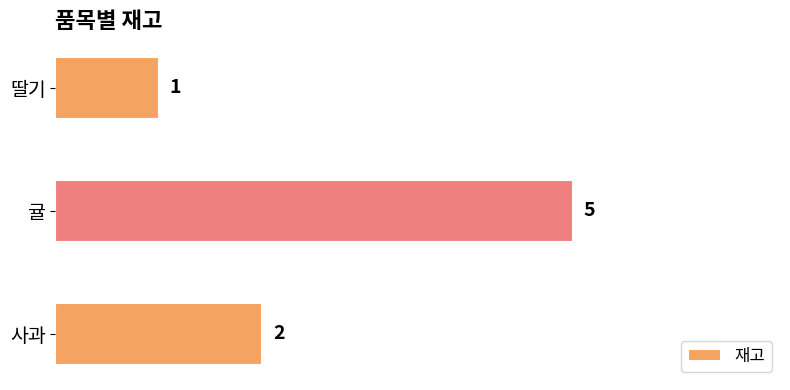

At which category does the chart reach its peak across all series?

귤